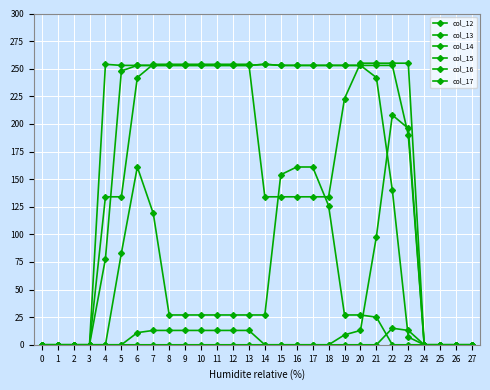

How many distinct data groups are displayed?

6